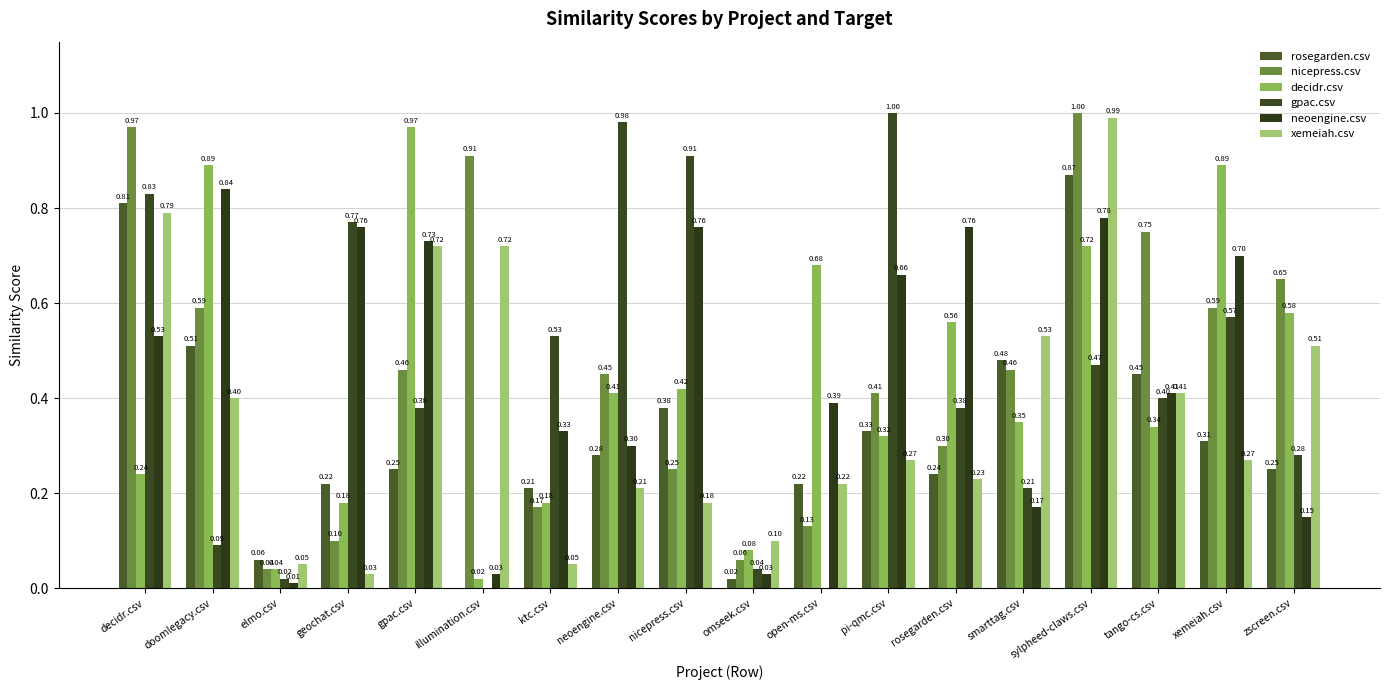

Which series changed the most between smarttag.csv and xemeiah.csv?

decidr.csv